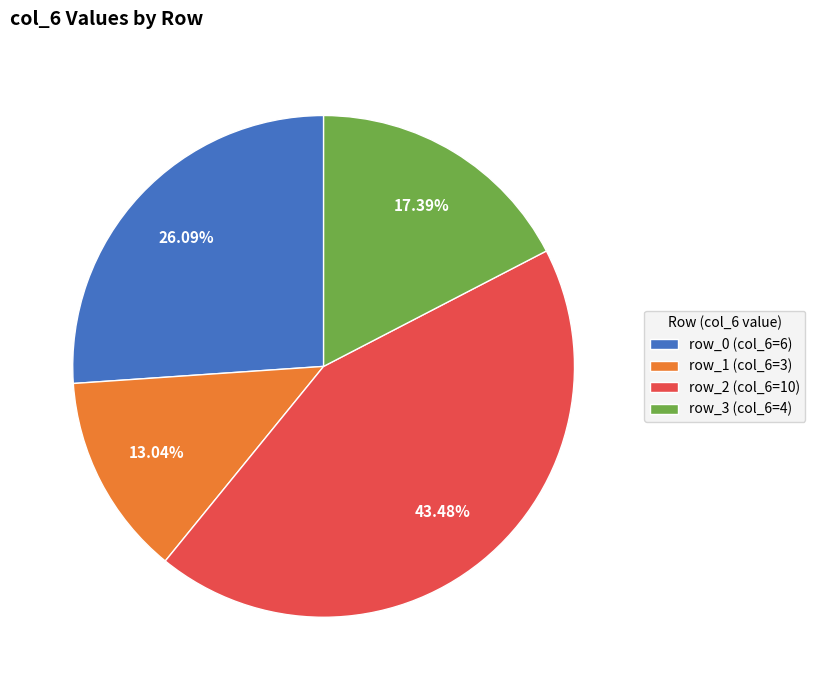

Which slice is the smallest?

row_1 (col_6=3)